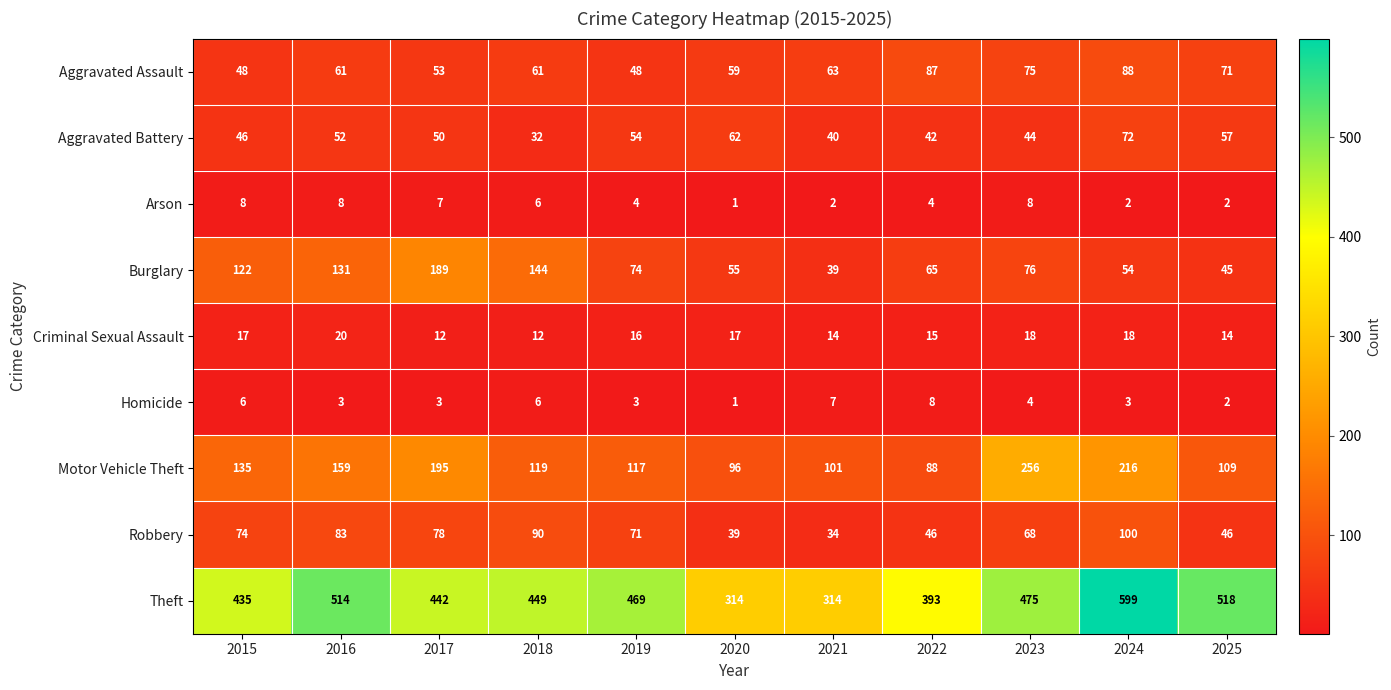

Which series has the largest range (max minus min)?

Theft